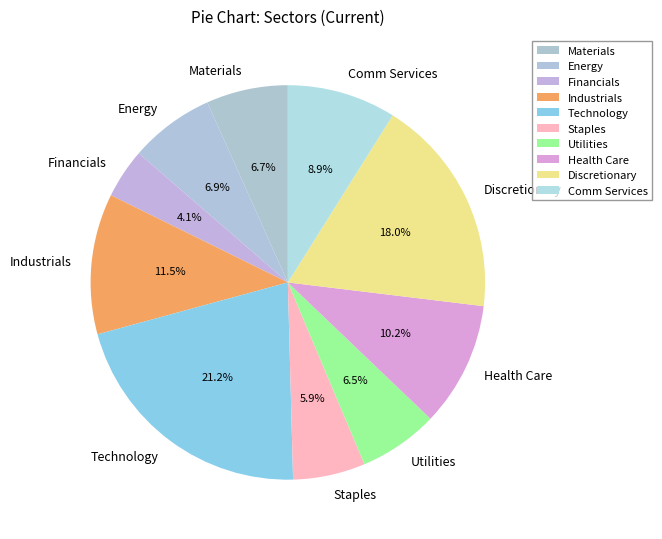

To the nearest percent, what is the difference between the Technology and Discretionary slice percentages?

3%